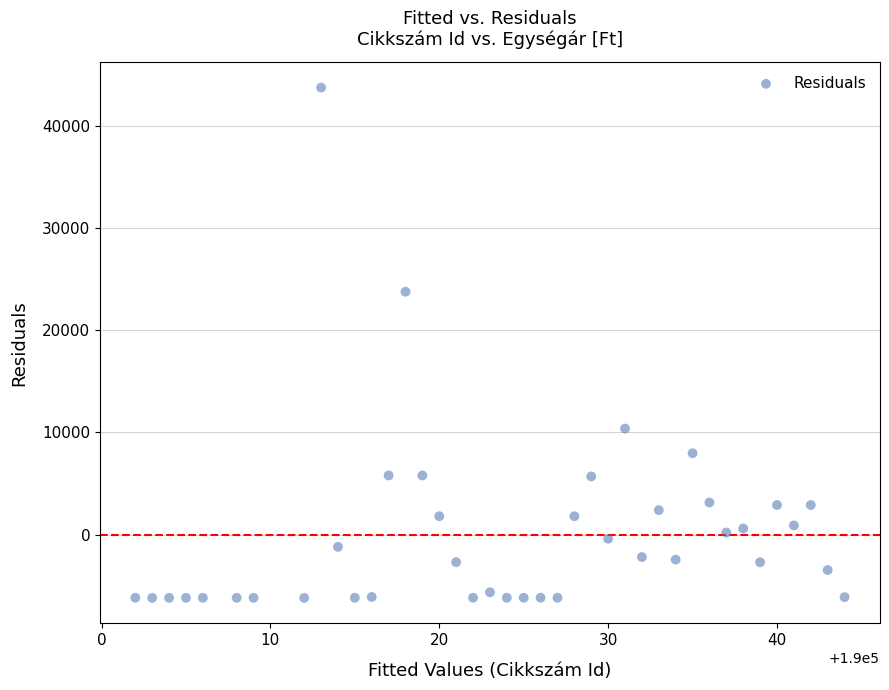

What is the range of X values (max minus min)?

42.0